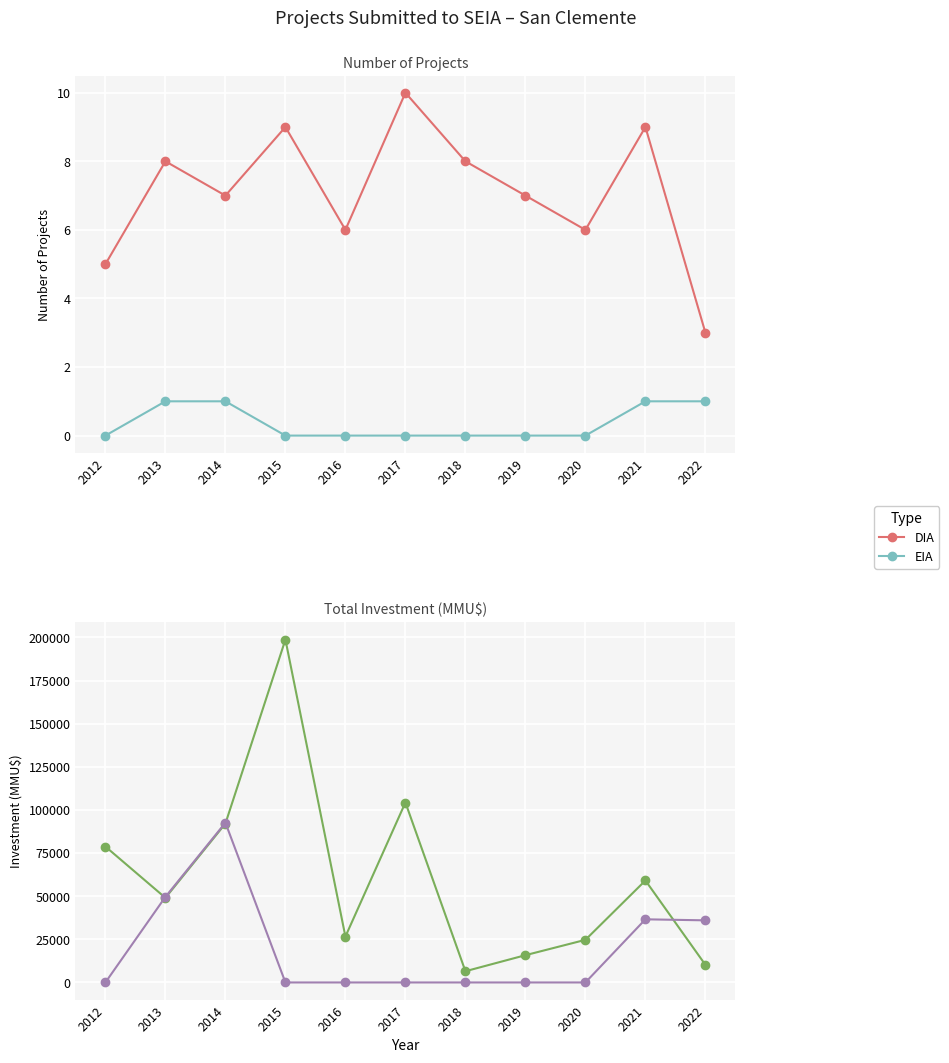

Reading left to right, extract all data points from this chart.

DIA: 2012=78776	2013=49050	2014=92086	2015=198750	2016=26600	2017=104300	2018=6500	2019=15800	2020=24700	2021=59100	2022=10200
EIA: 2012=0	2013=49600	2014=92600	2015=0	2016=0	2017=0	2018=0	2019=0	2020=0	2021=36600	2022=36000